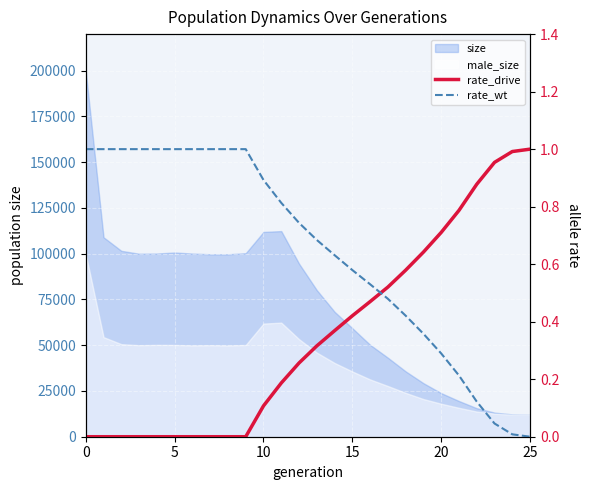

How many data points in rate_wt are above 0?

25